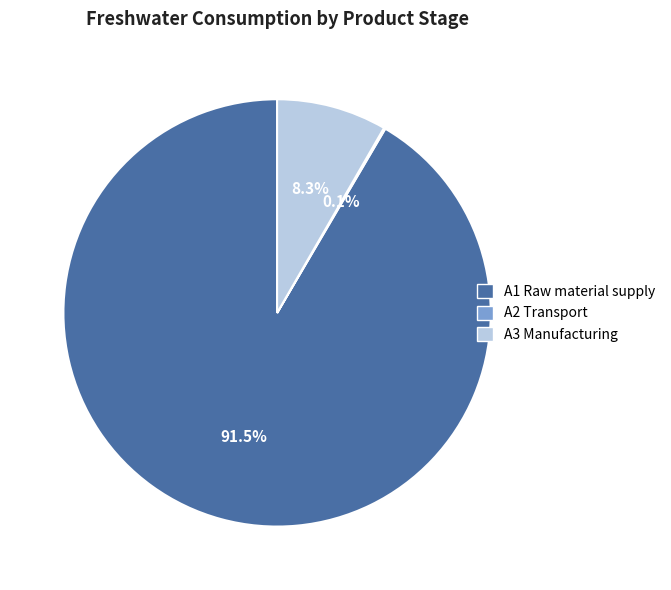

Which slice is the largest?

A1 Raw material supply